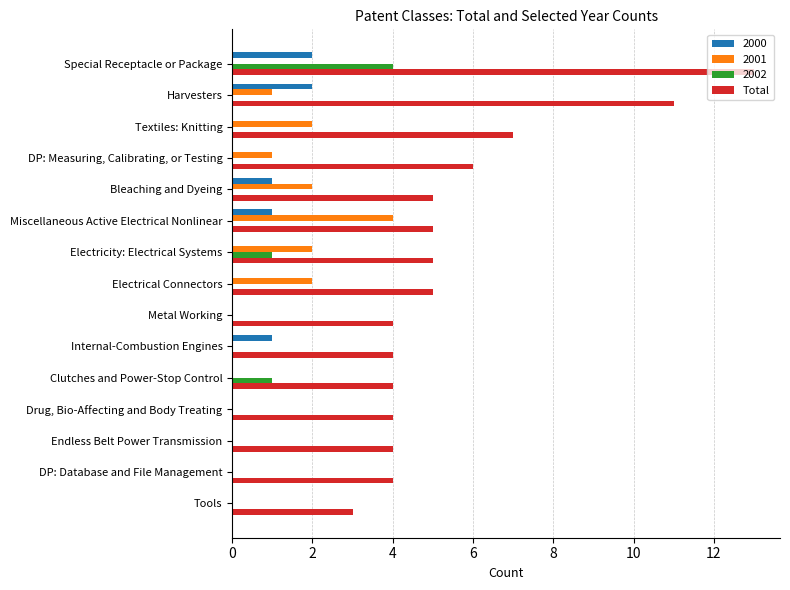

Where is Total nearest to the value 8?

Textiles: Knitting